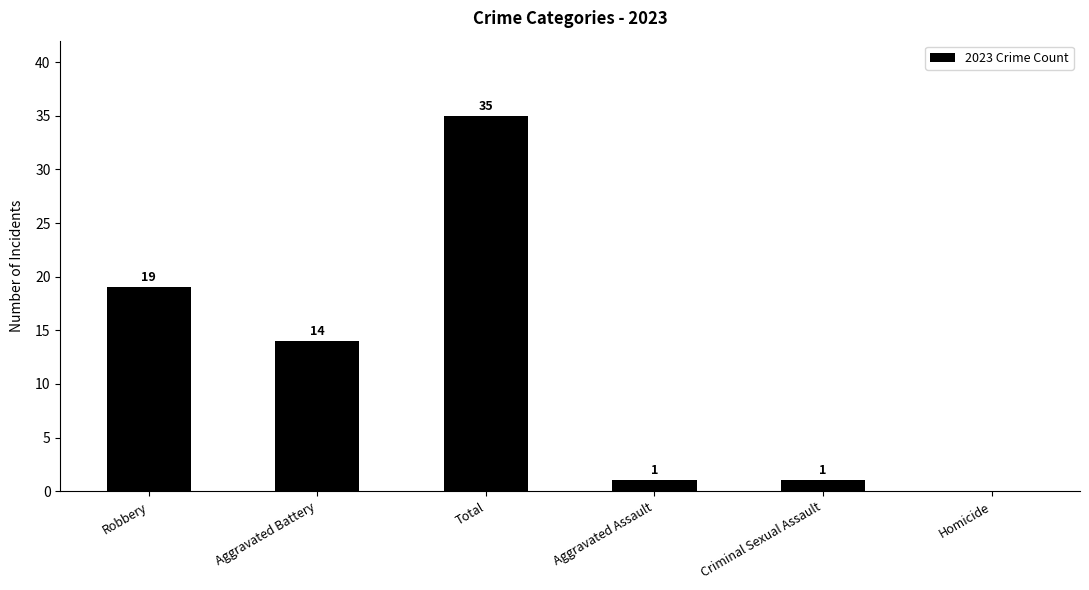

At which label is the value closest to 17?

Robbery